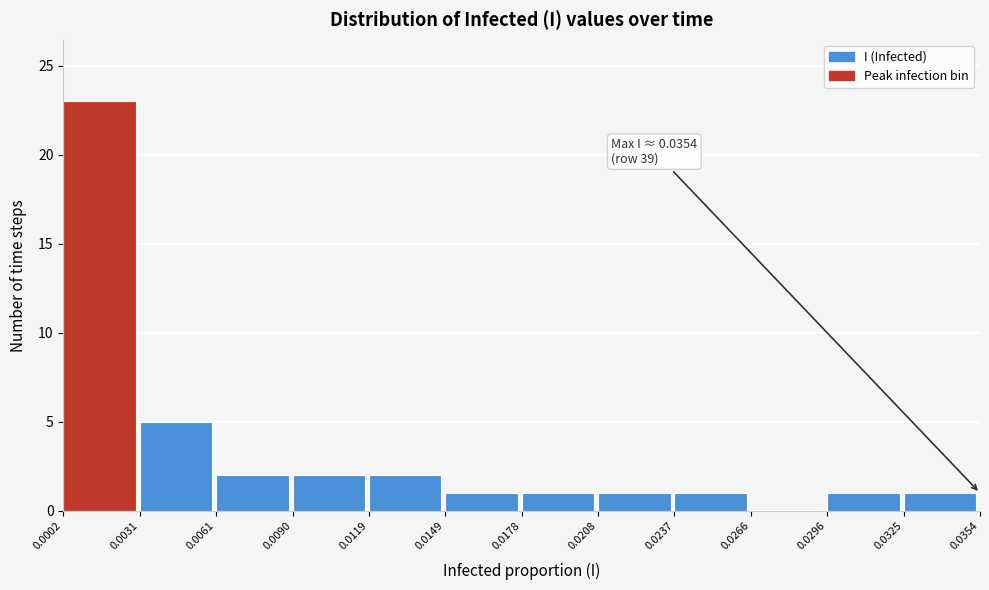

Over which range of the x-axis is the bar tallest?

0.0002 to 0.0031